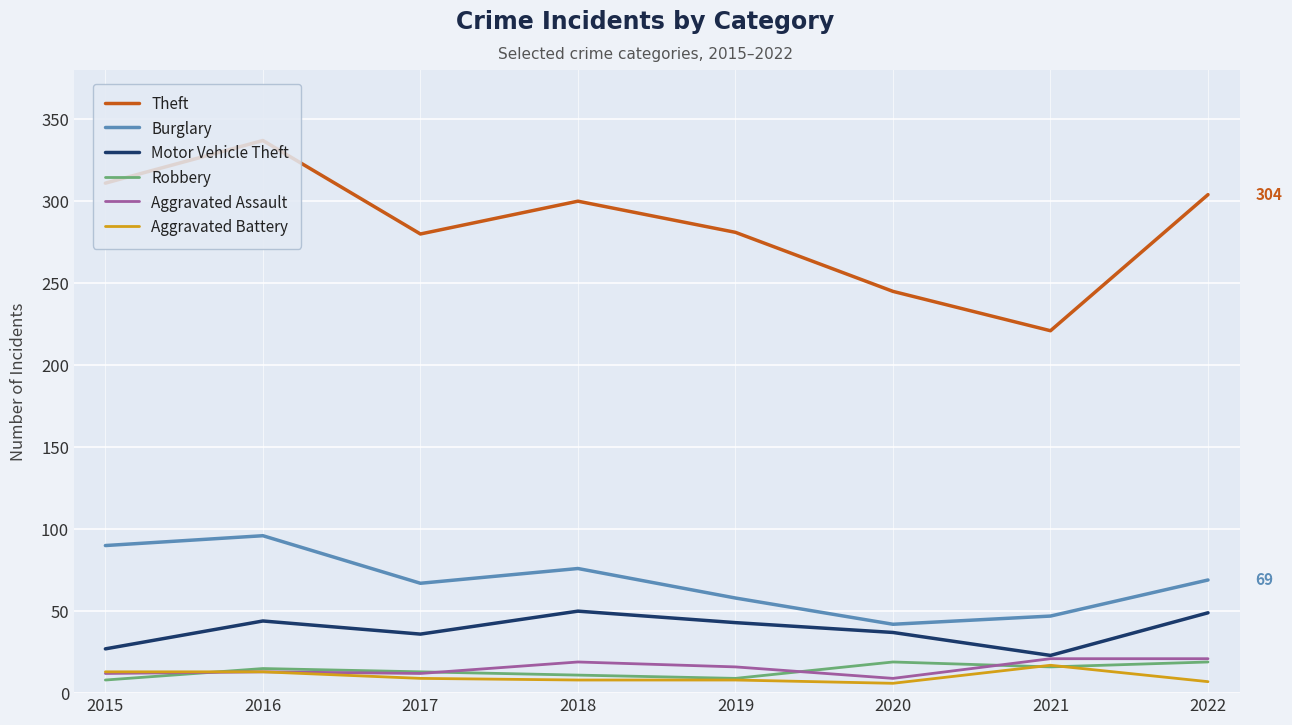

What is the sum of all Theft values?

2279